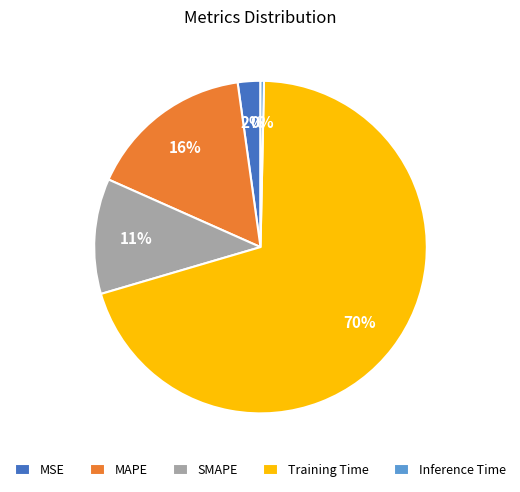

What is the largest slice in the pie chart?

Training Time